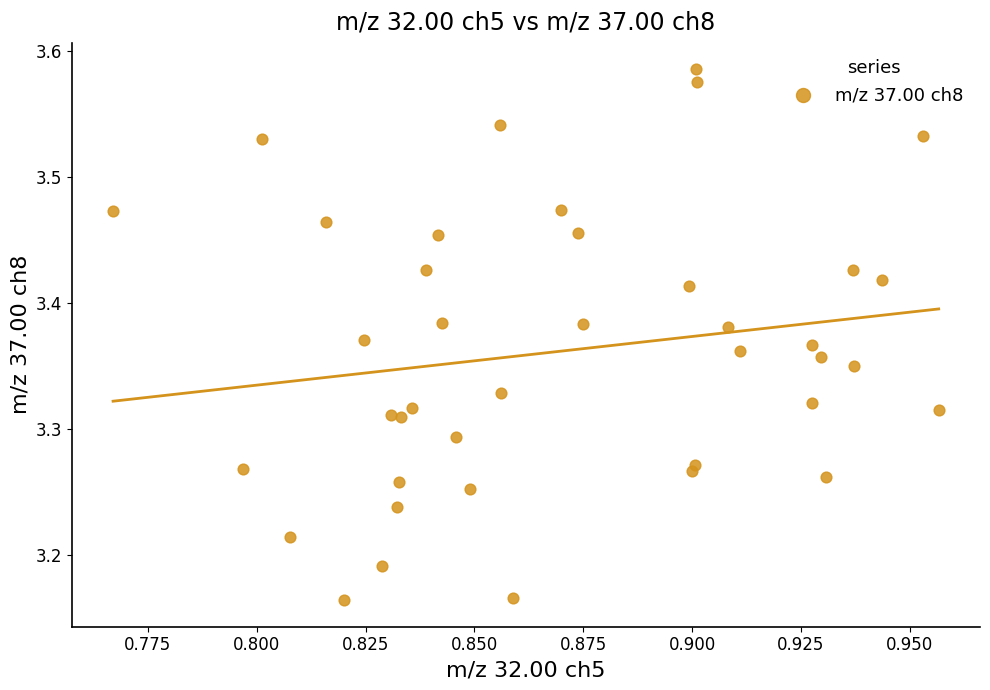

What is the range of Y values (max minus min)?

0.4